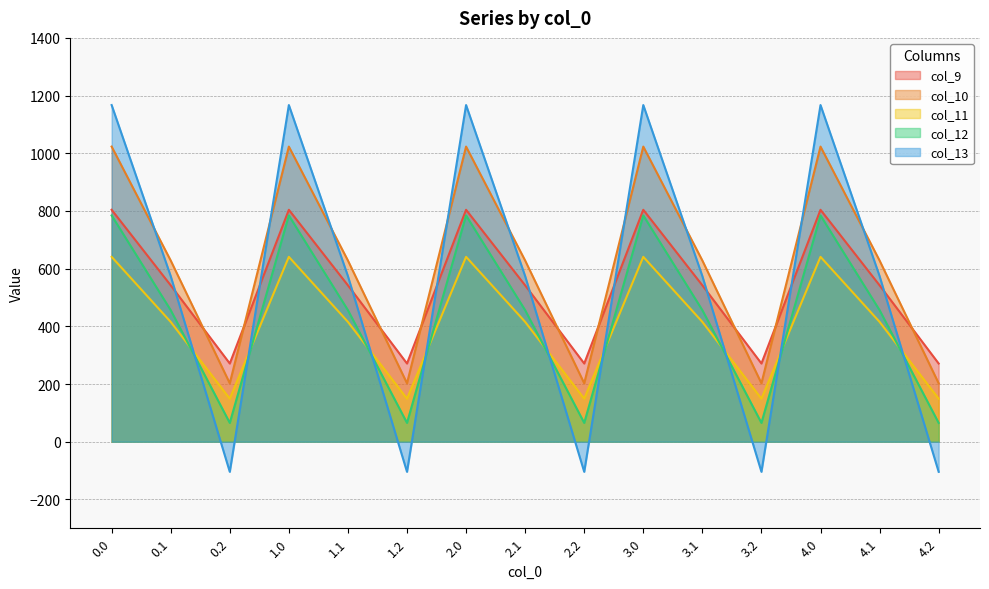

What is the sum of all col_11 values?

6027.3